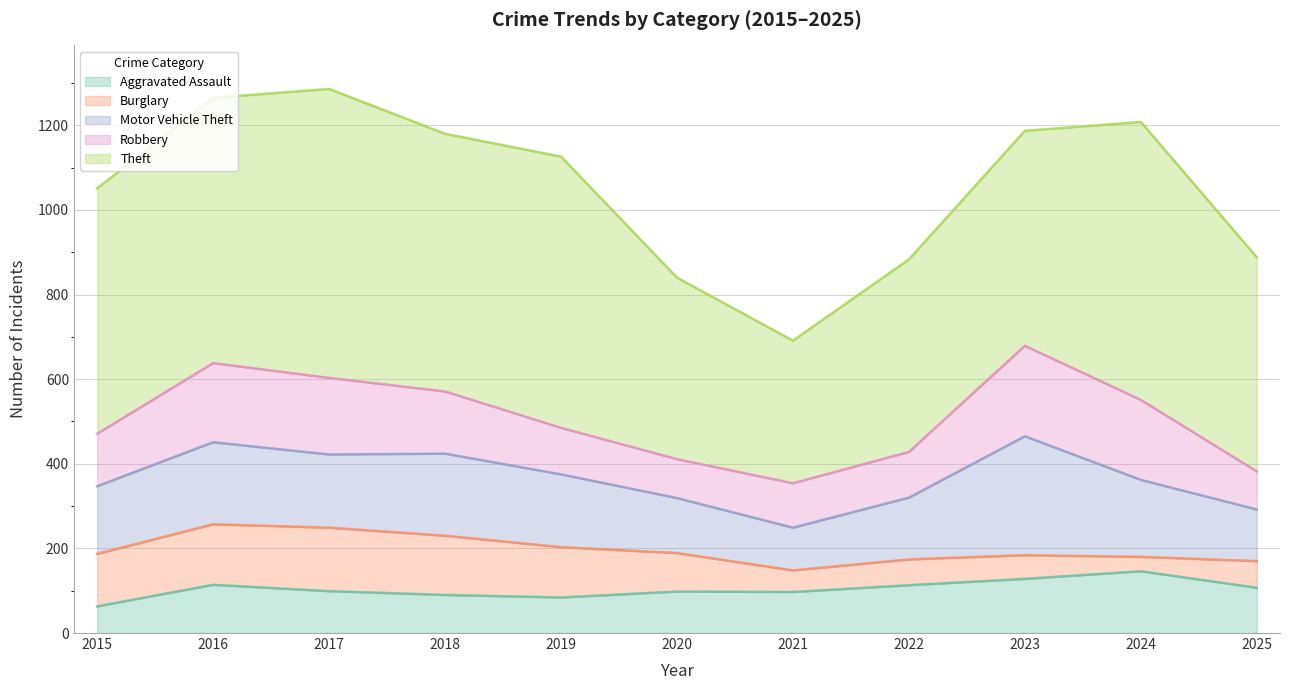

In Theft, how many points are higher than both neighbors (excluding endpoints)?

3